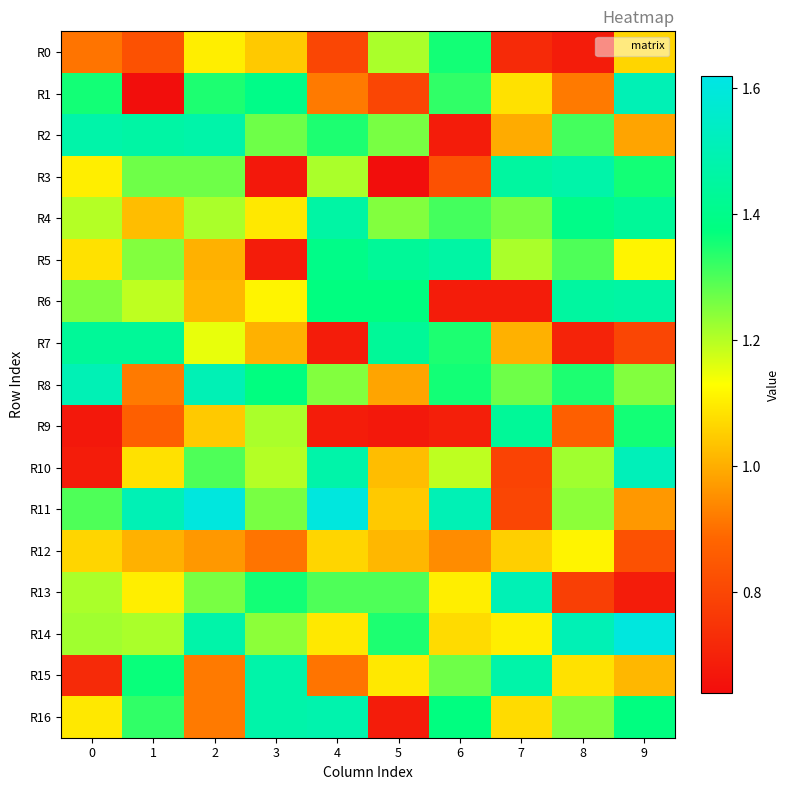

What is the spread (max minus min) of values at 7?

0.8